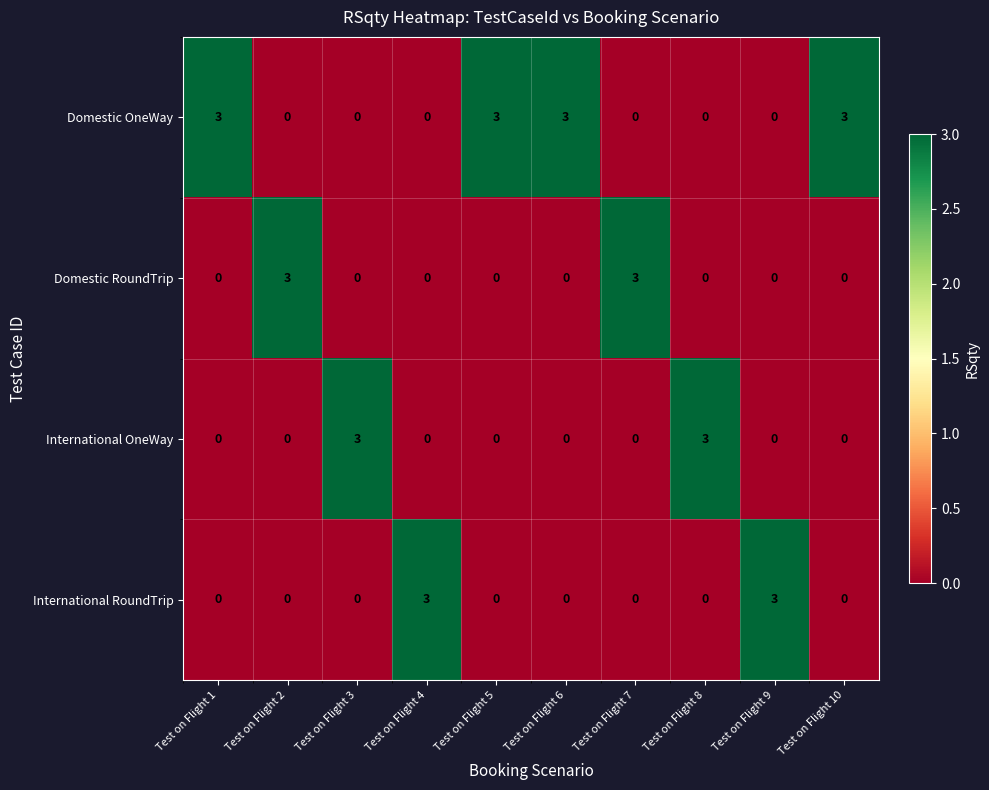

What is the difference between the highest and lowest values at Test on Flight 2?

3